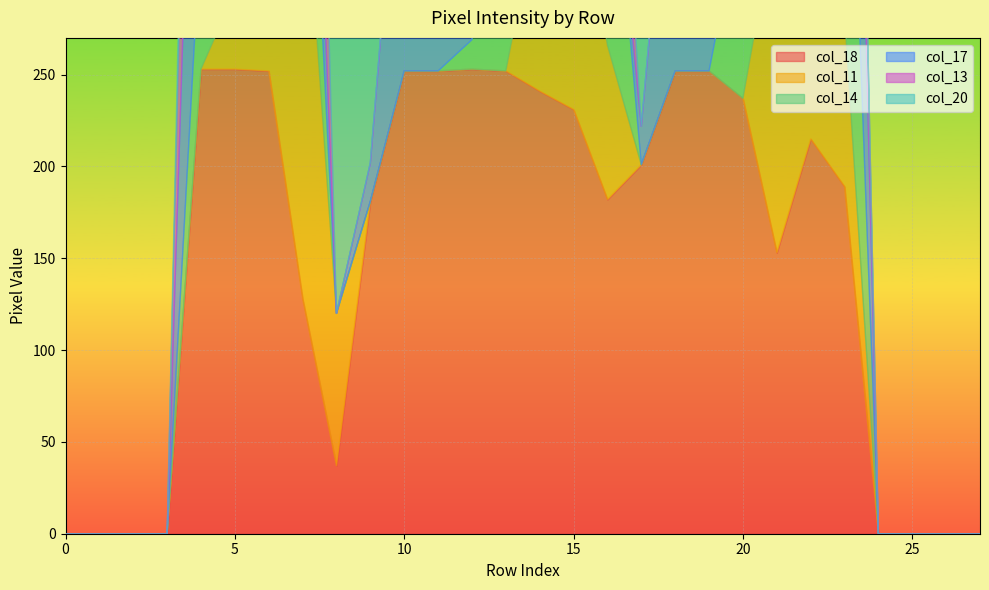

Which series changed the most between Row 0 and Row 19?

col_18